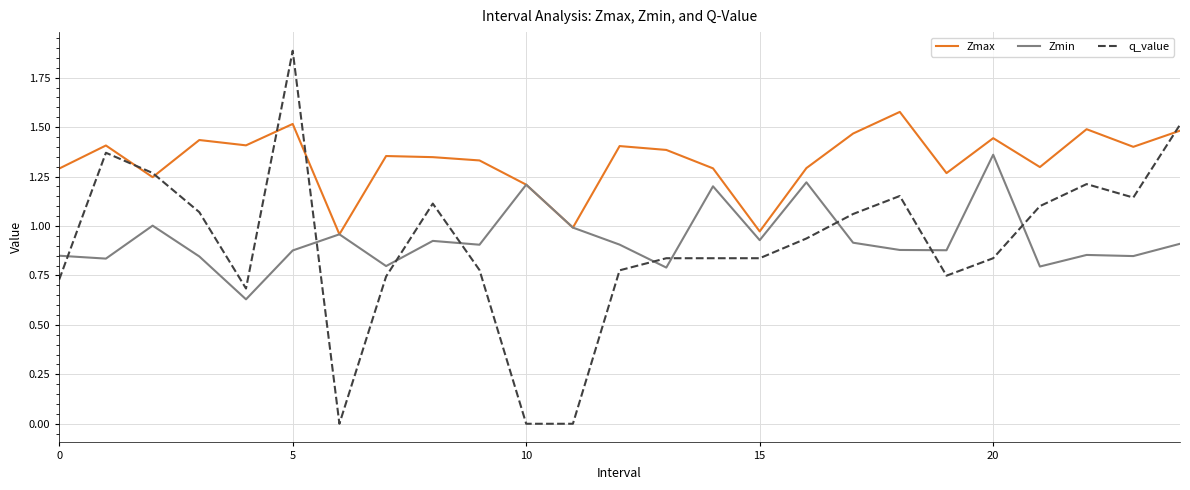

Which series has the widest spread of values?

q_value